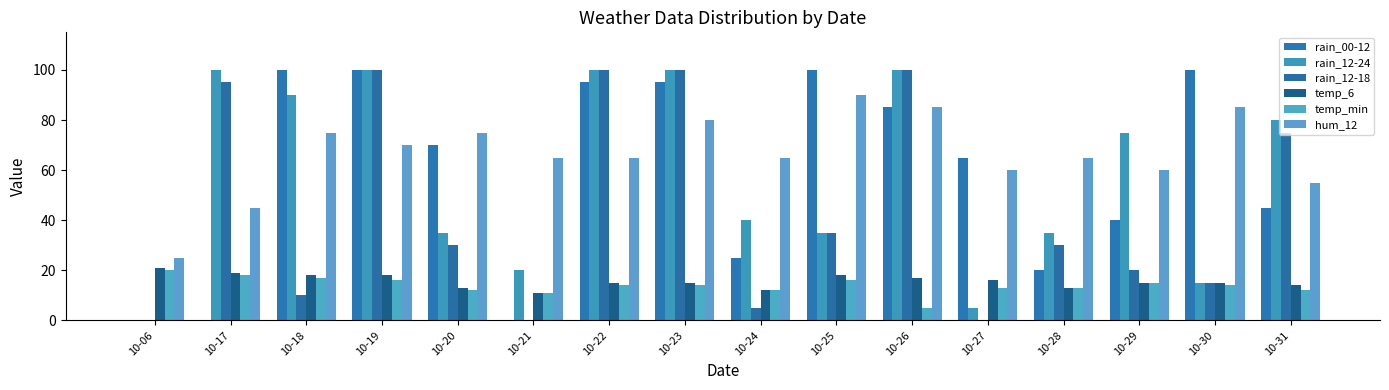

Is it true that rain_12-24 equals 132 at 10-17?

False